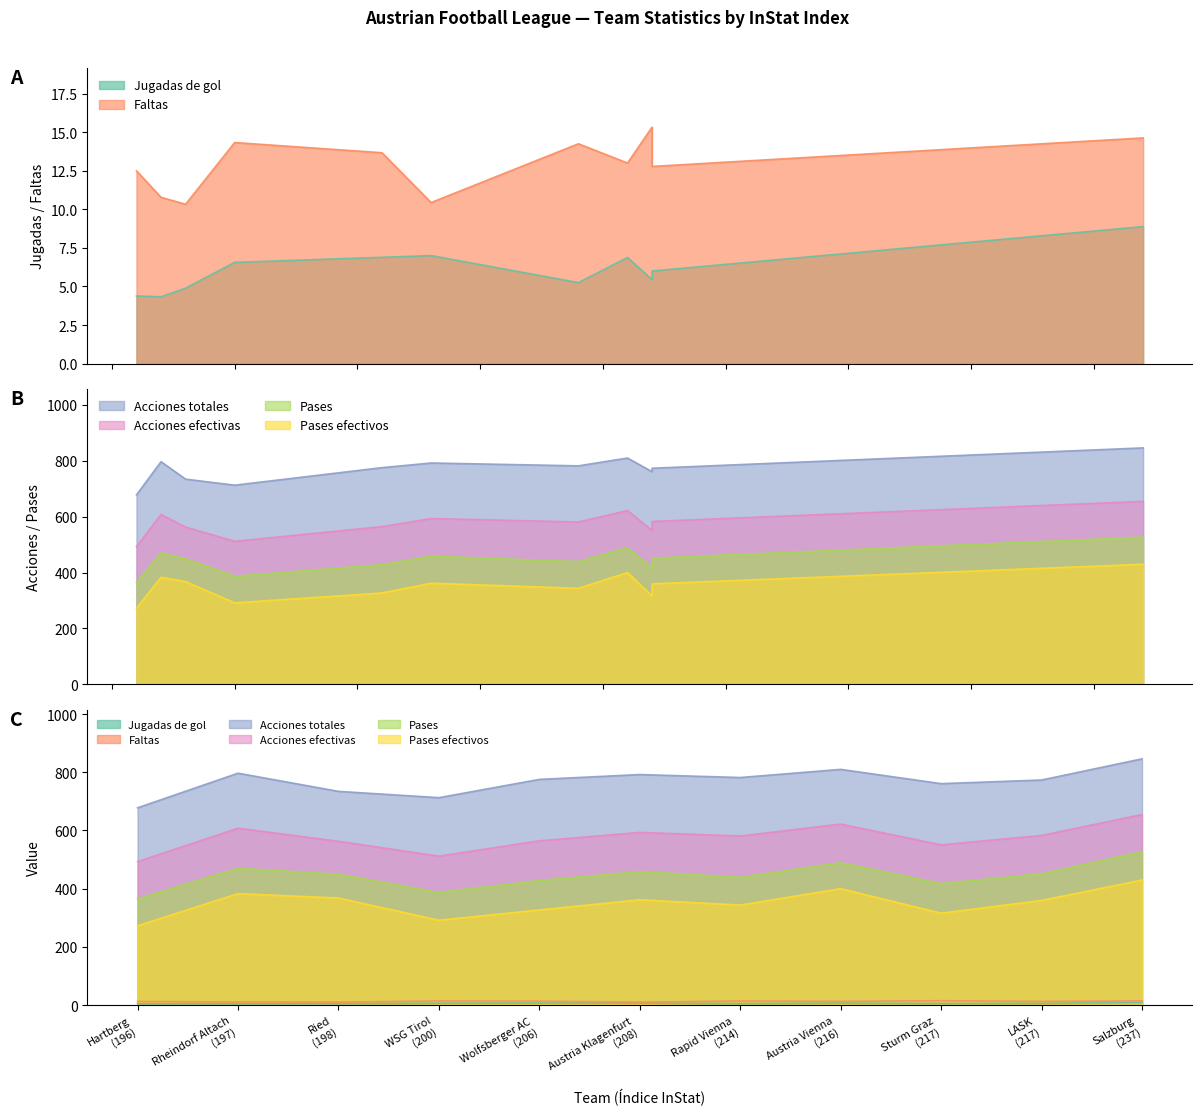

Which series has the largest range (max minus min)?

Acciones totales